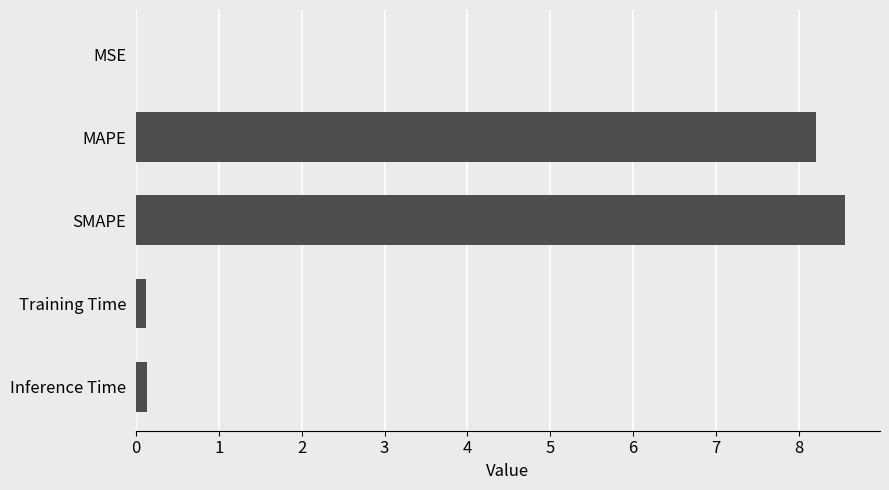

True or false: the data shows 8.6 at SMAPE.

True